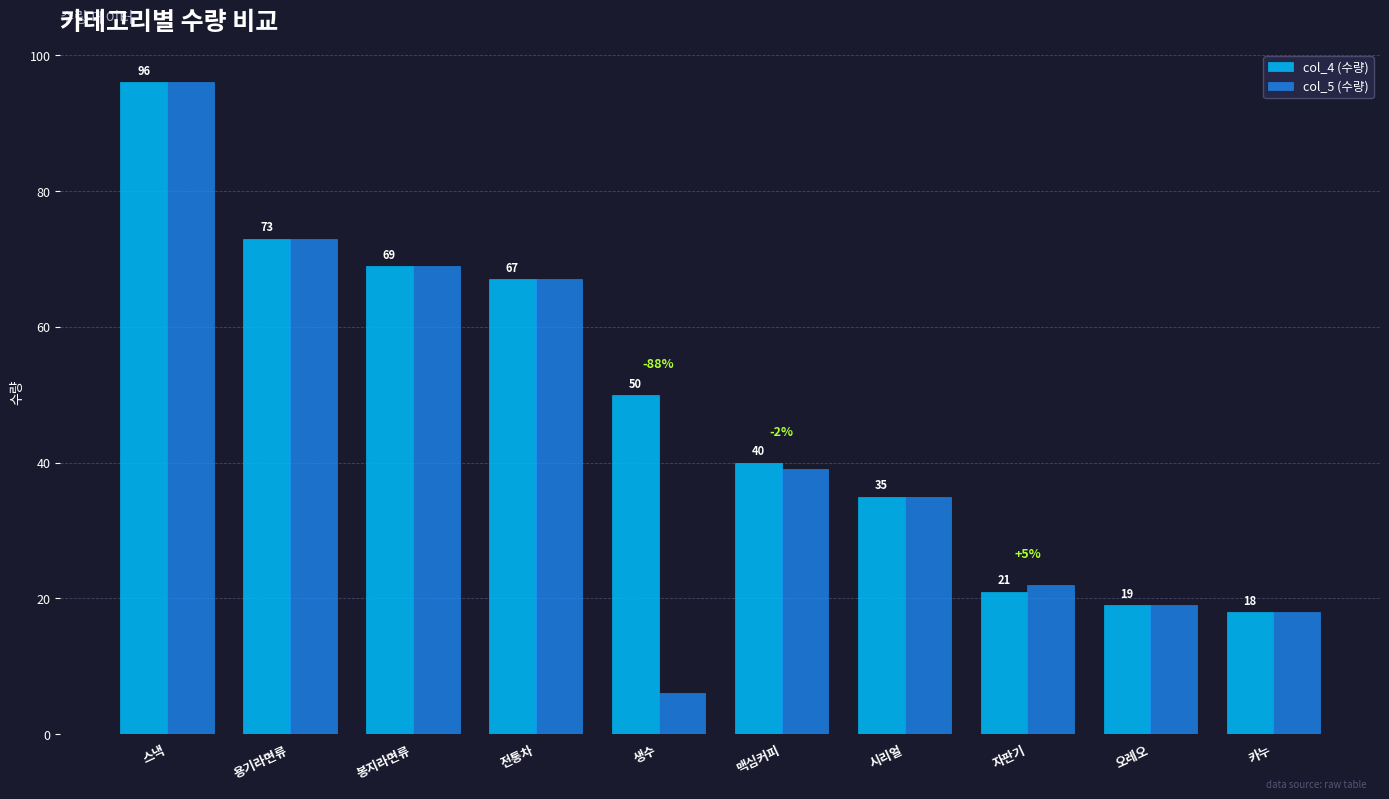

At which category is the sum across all series the highest?

스낵